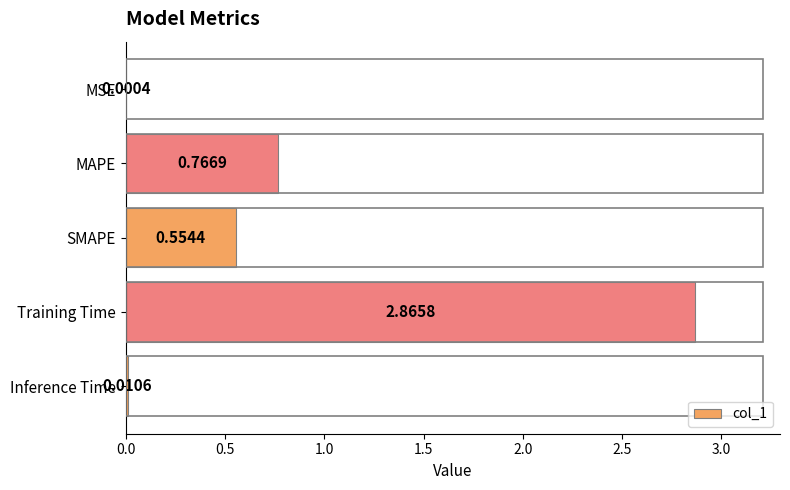

Between MSE and SMAPE, which is larger?

SMAPE